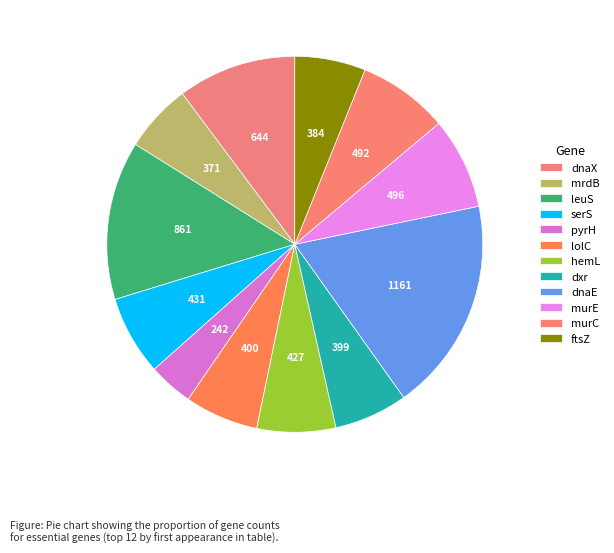

How many slices are in this pie chart?

12